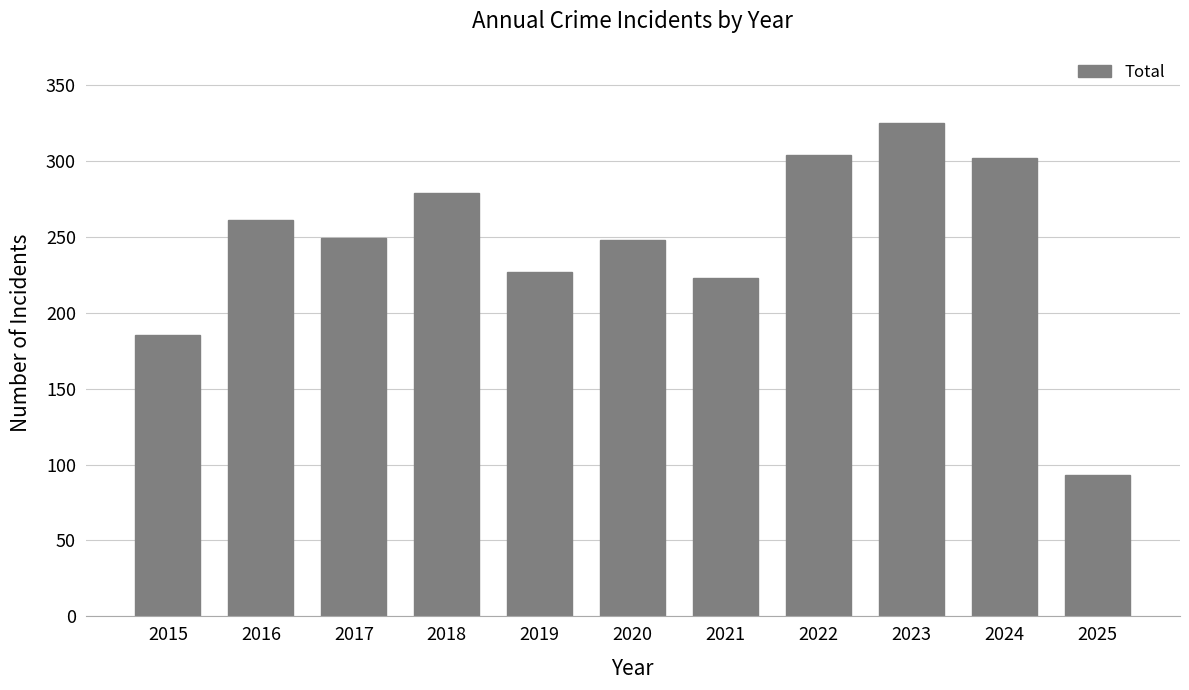

What is the value of the 1st bar from the left?

185